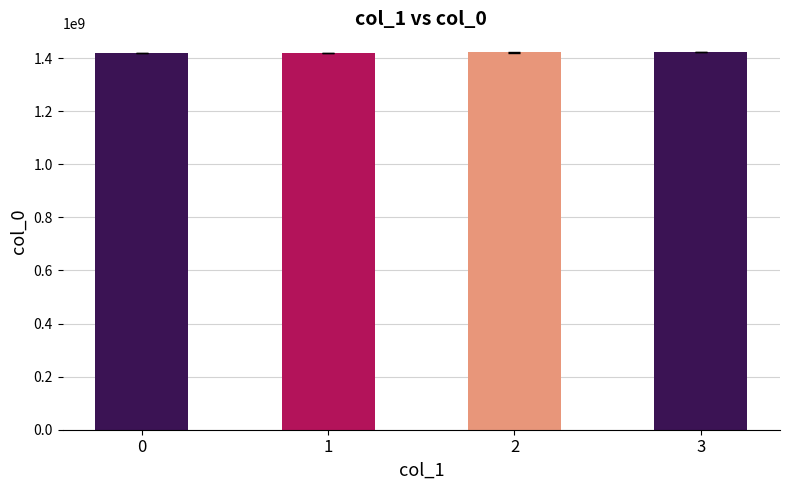

The chart shows a value of 1421415774.3 at 2. True or false?

True